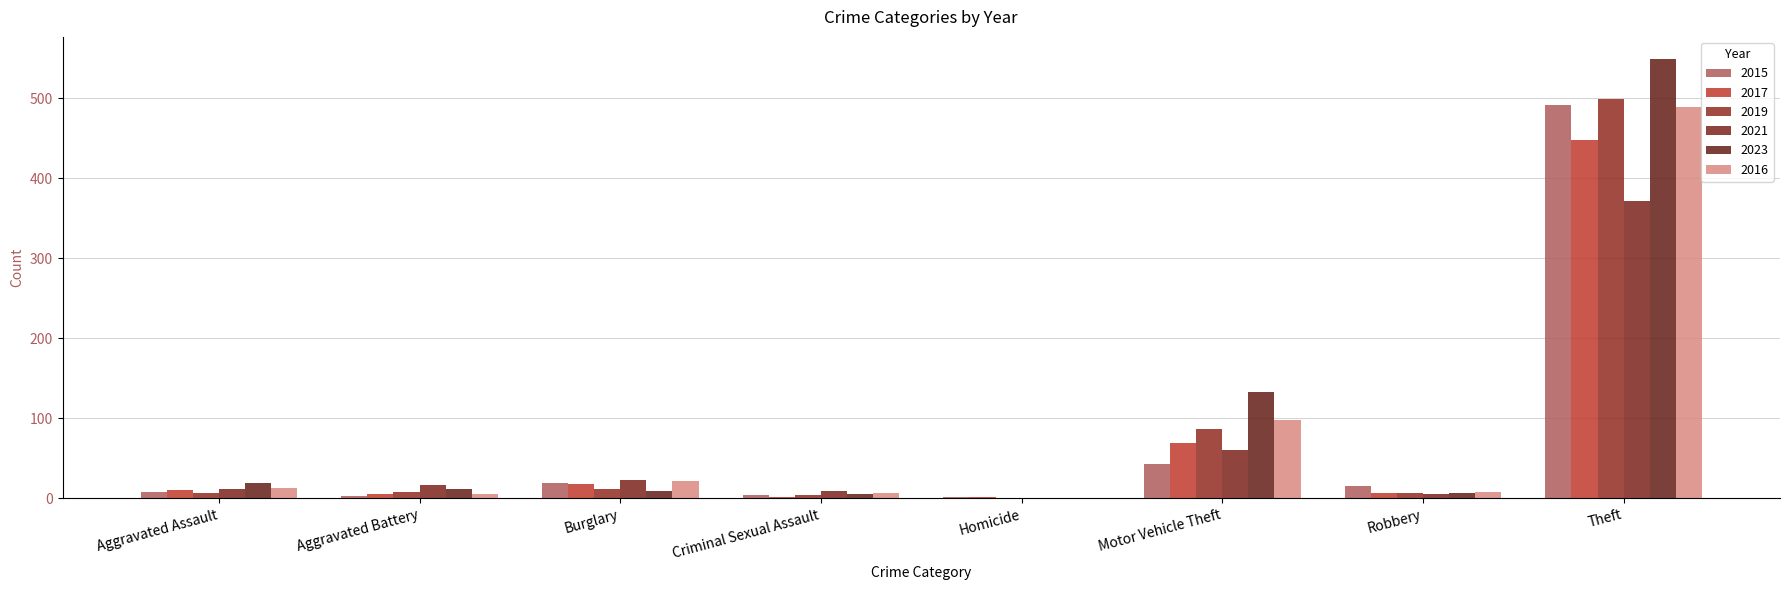

Reading left to right, what are all the values shown in this chart?

2015: 8	3	19	4	1	43	15	491
2017: 10	5	18	2	1	69	6	447
2019: 7	8	12	4	0	87	6	499
2021: 12	17	23	9	0	60	5	371
2023: 19	11	9	5	0	133	7	549
2016: 13	5	22	6	0	98	8	489